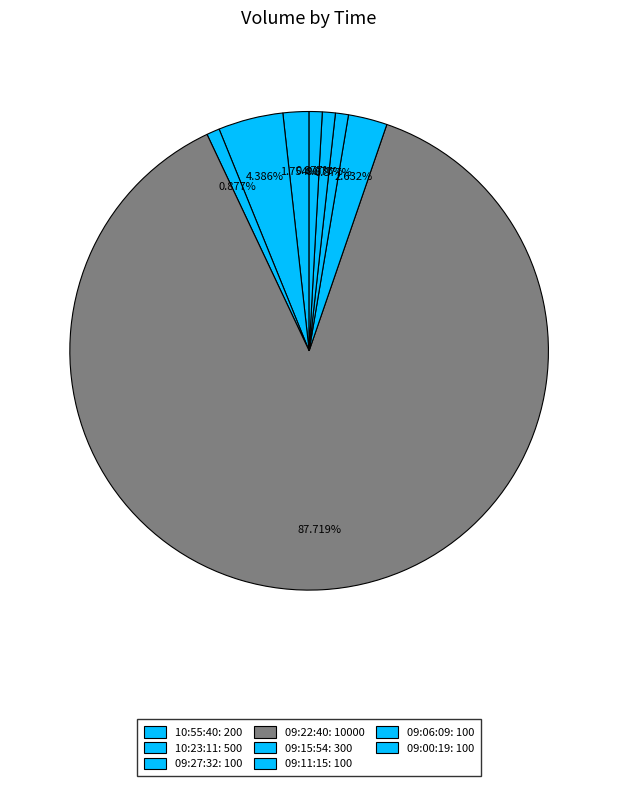

To the nearest percent, what portion does 10:55:40 represent?

2%